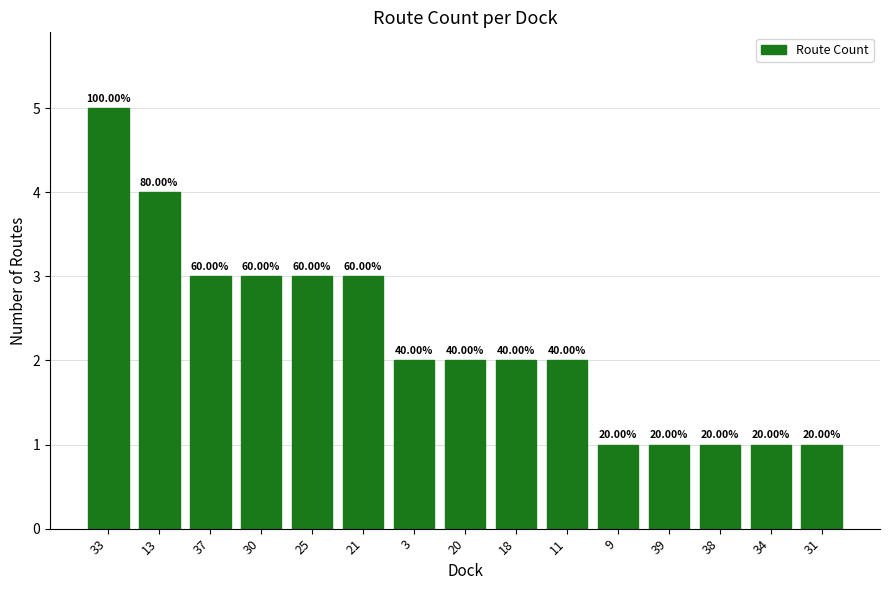

Count the values in the range 1 to 3.

13